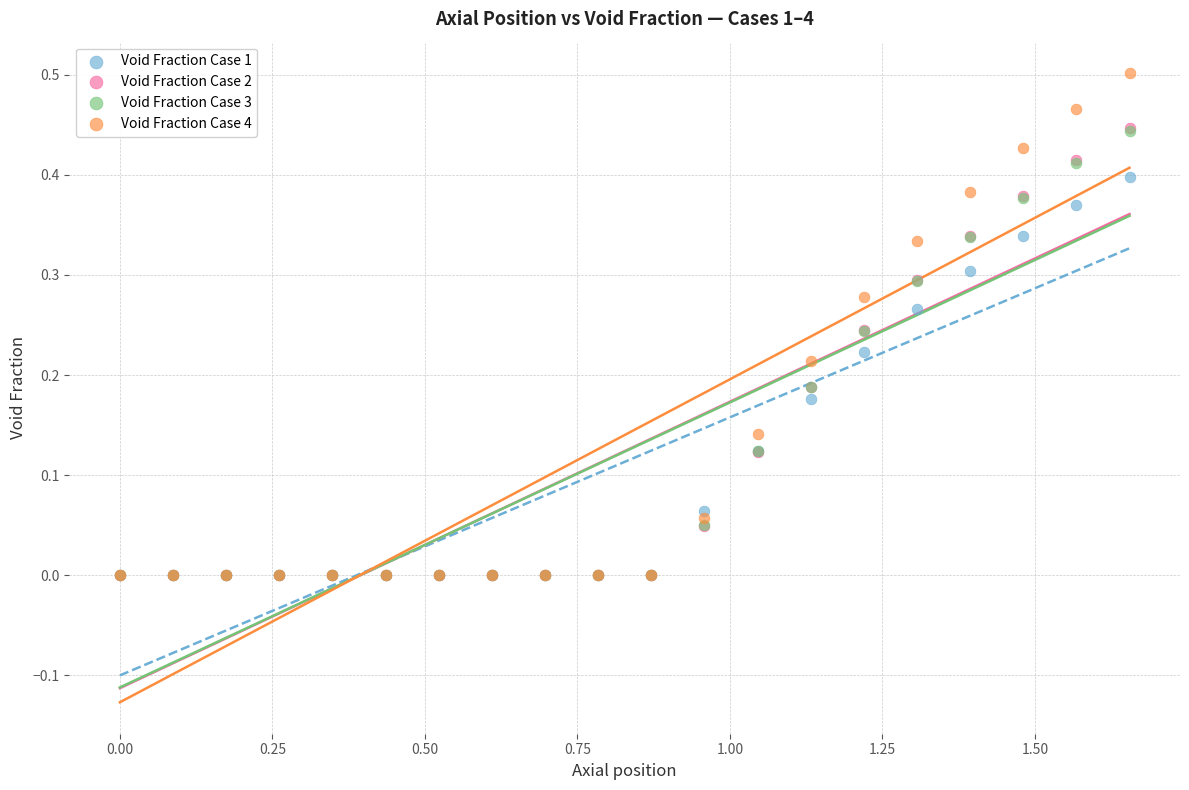

What are all the series names shown in the legend?

Void Fraction Case 1, Void Fraction Case 2, Void Fraction Case 3, Void Fraction Case 4